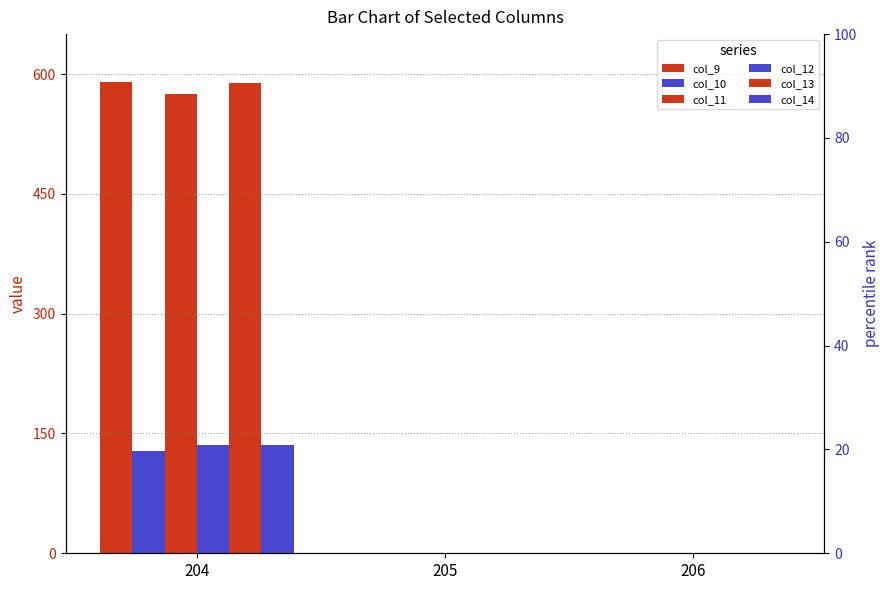

What are all the series names shown in the legend?

col_9, col_10, col_11, col_12, col_13, col_14